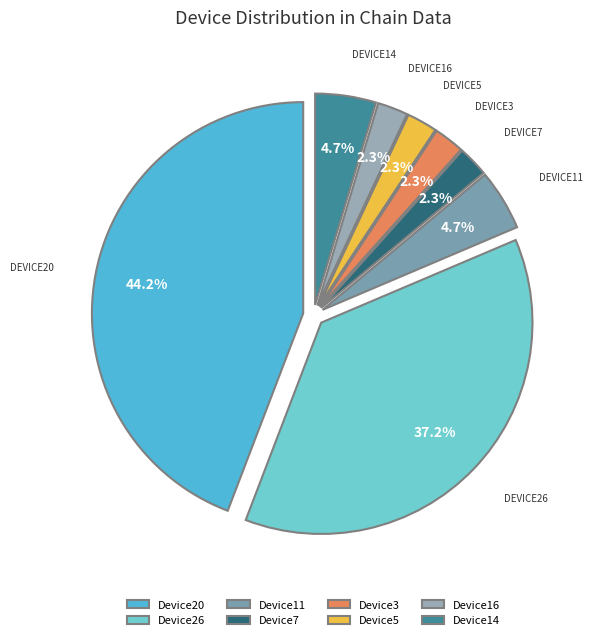

How many slices are in this pie chart?

8